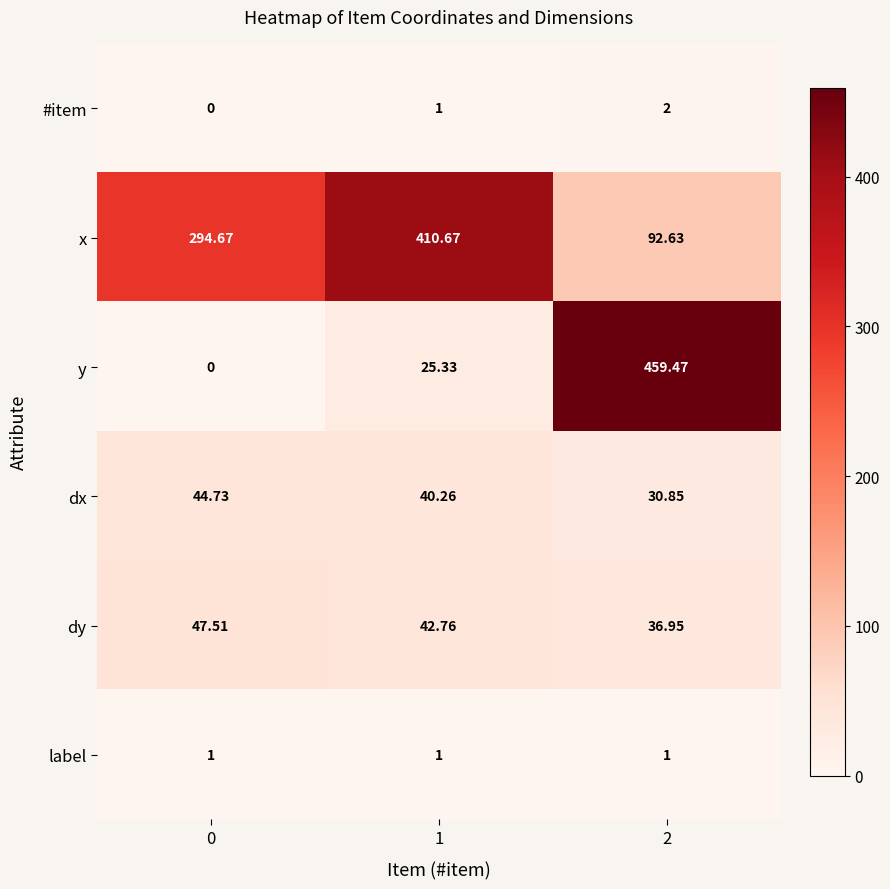

What is the total value across all series at 1?

521.0